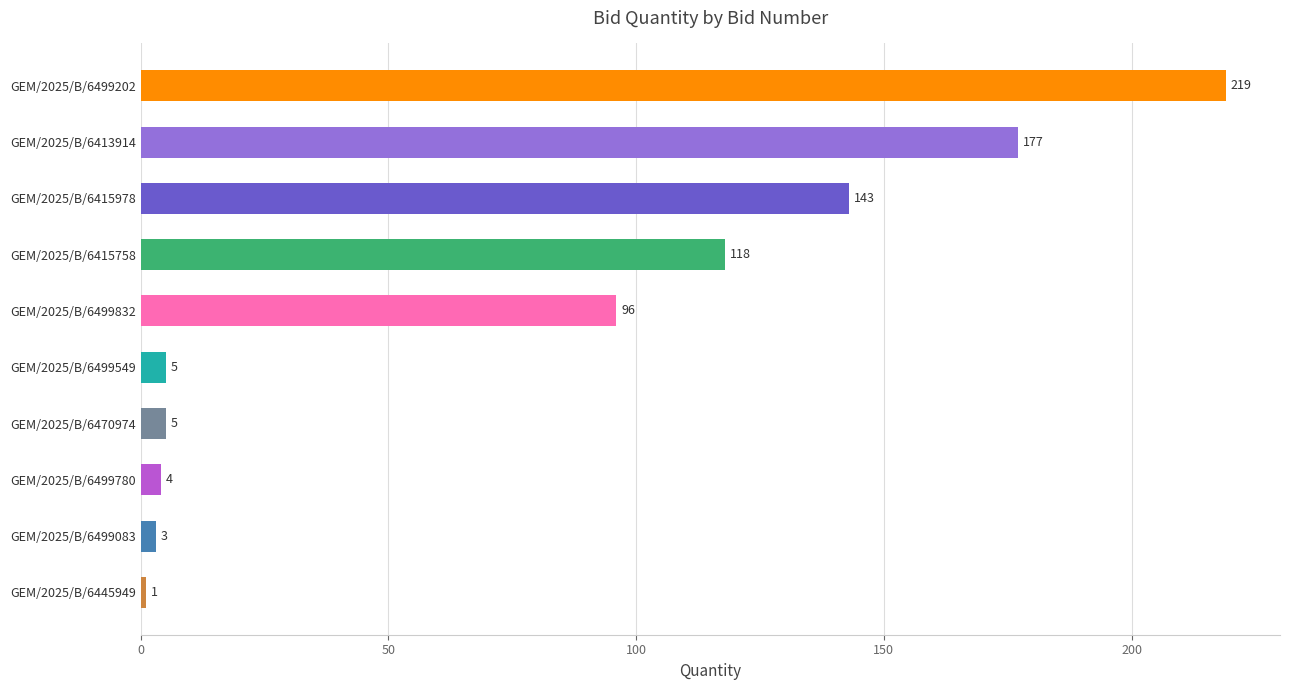

What is the difference between the second highest and minimum values?

176